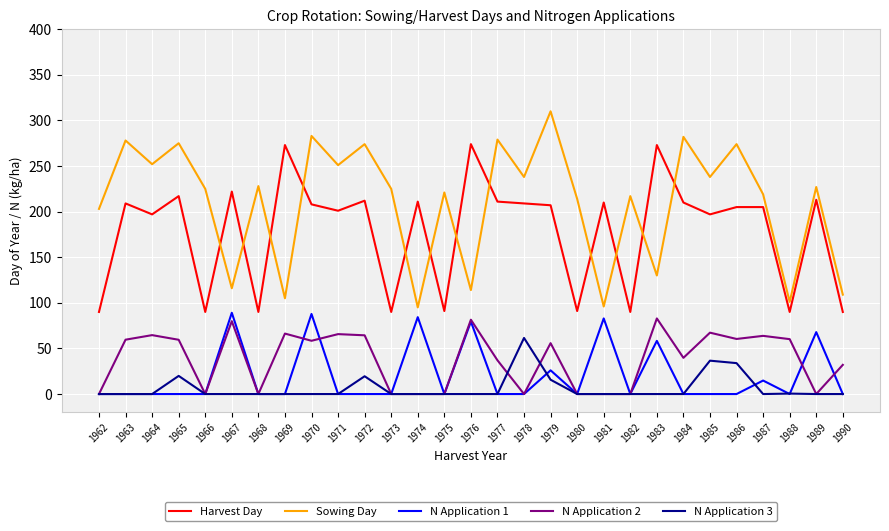

Which series has the largest total across all categories?

Sowing Day